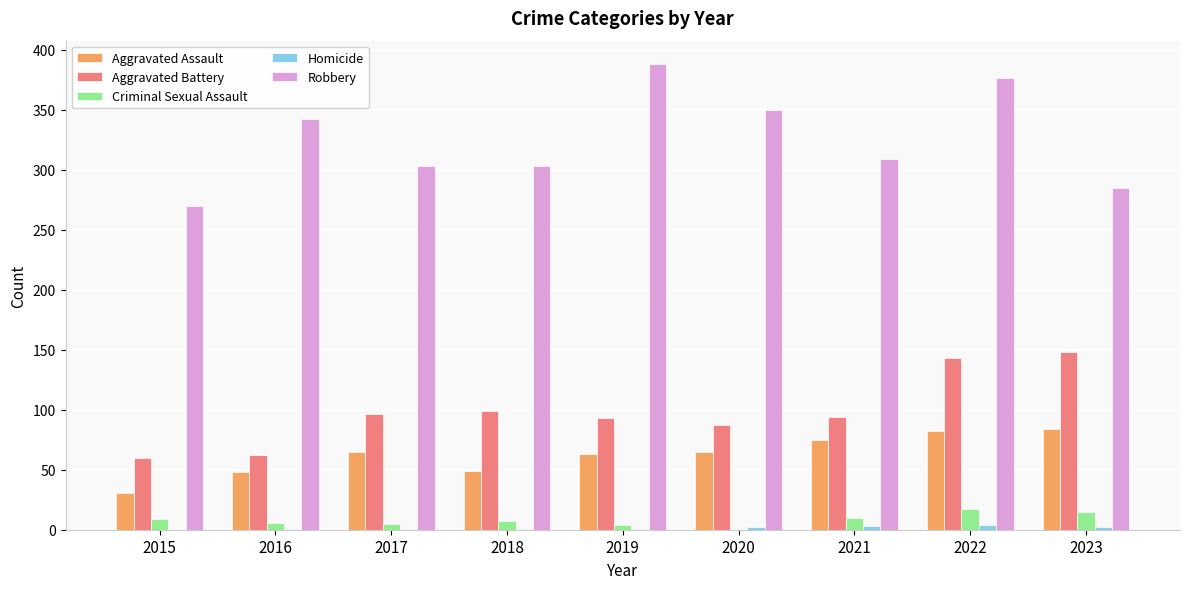

At which label is Aggravated Assault closest to 57?

2019